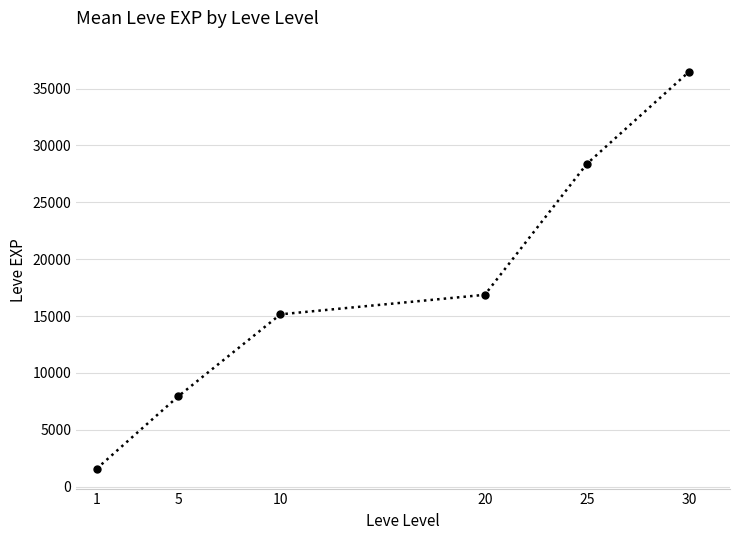

What is the average value?

17734.9